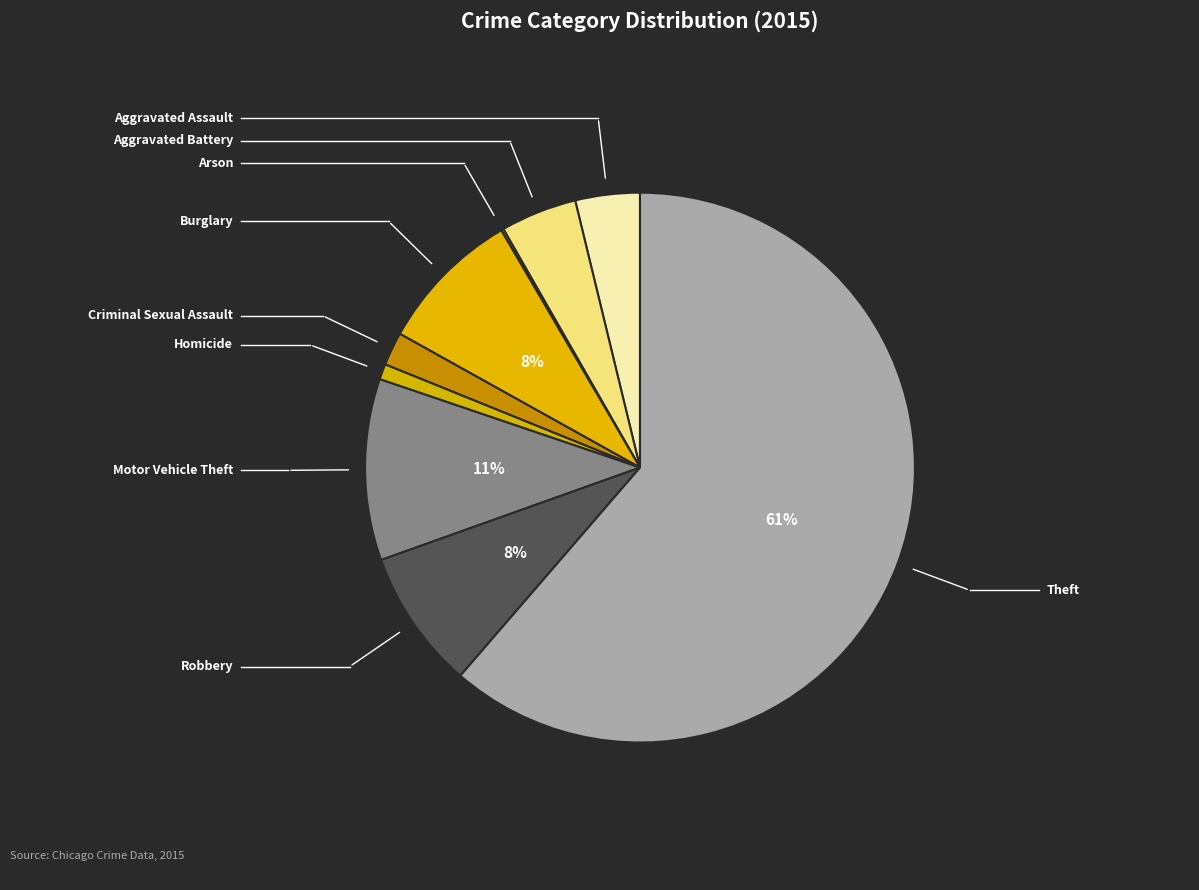

How many segments does this pie chart have?

9